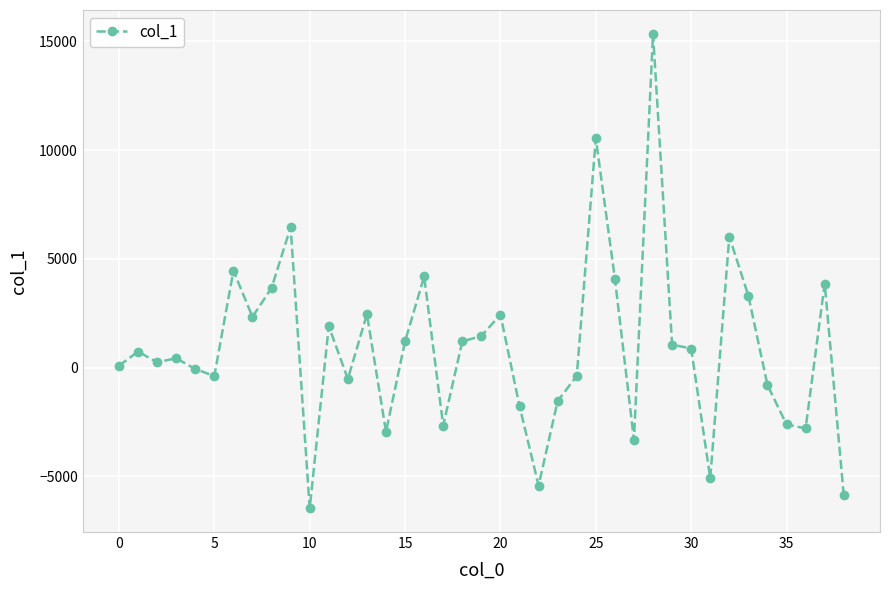

True or false: there are more than 2 points higher than both neighbors.

True